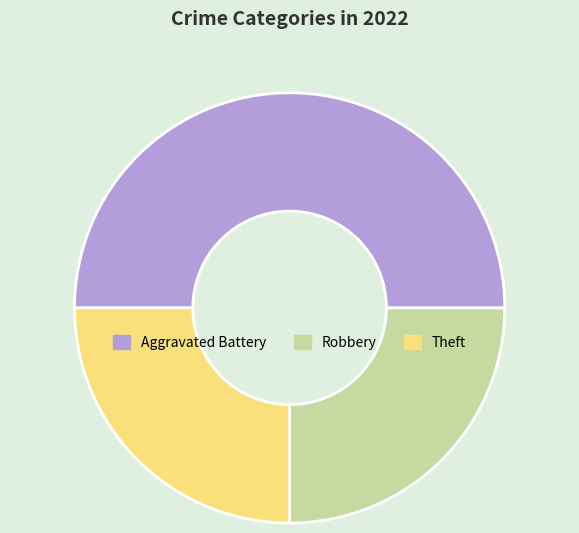

True or false: Robbery accounts for 25% of the total.

True